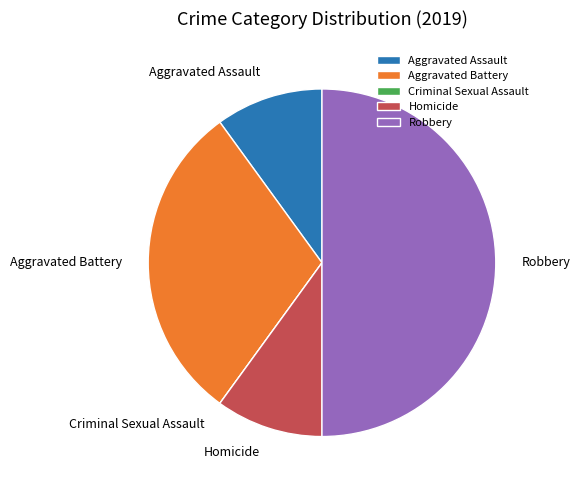

The Robbery slice represents 65% of the pie. True or false?

False